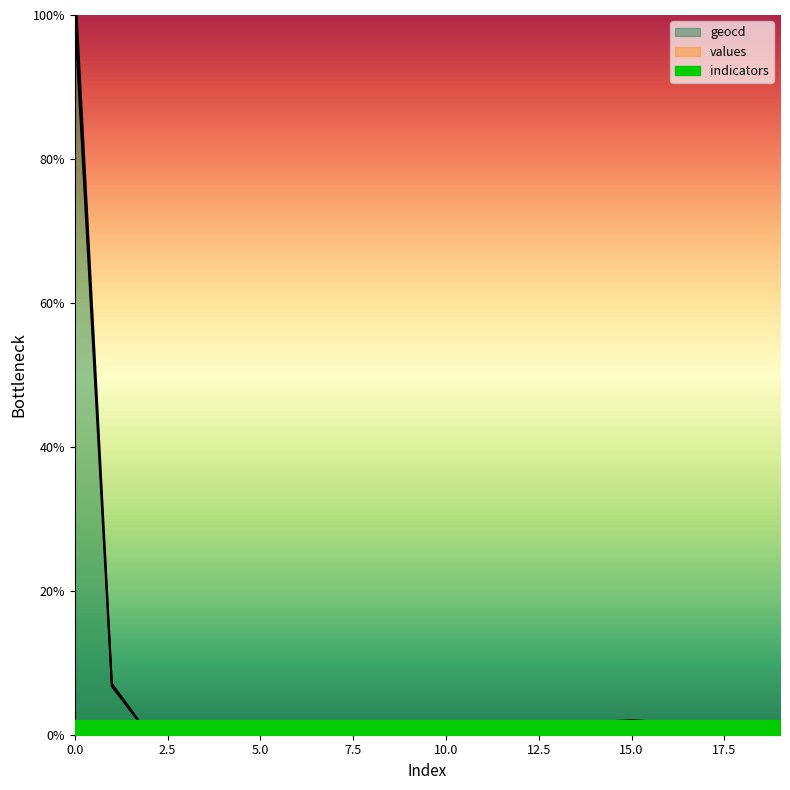

Between 1 and 12, which series saw the biggest shift?

values